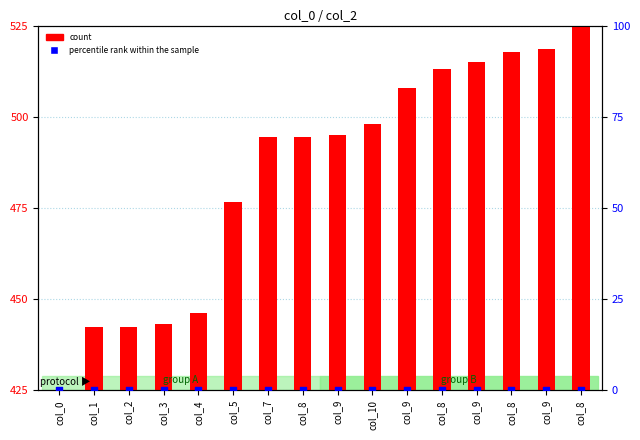

At which category is the sum across all series the highest?

col_8